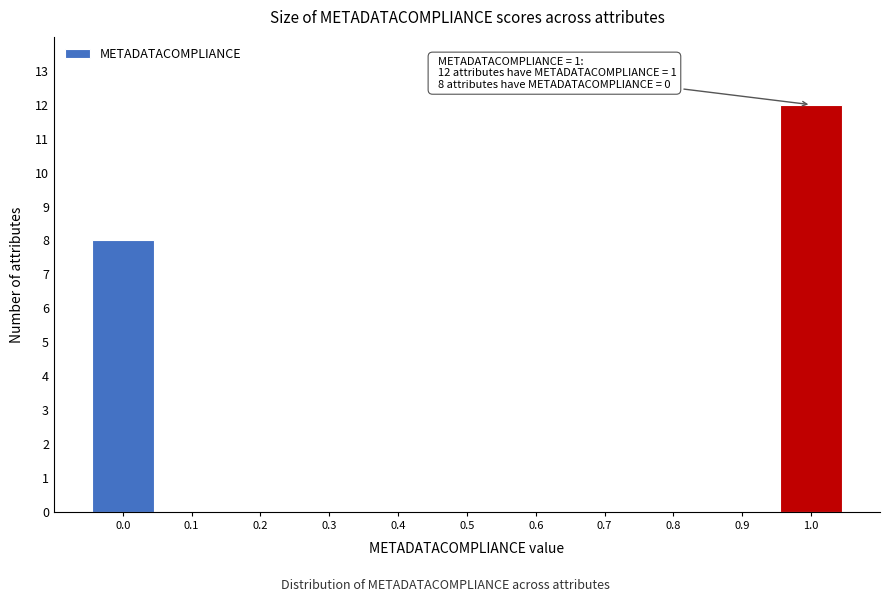

Reading left to right, list all the values displayed in this chart.

0.0=8	0.1=0	0.2=0	0.3=0	0.4=0	0.5=0	0.6=0	0.7=0	0.8=0	0.9=0	1.0=12